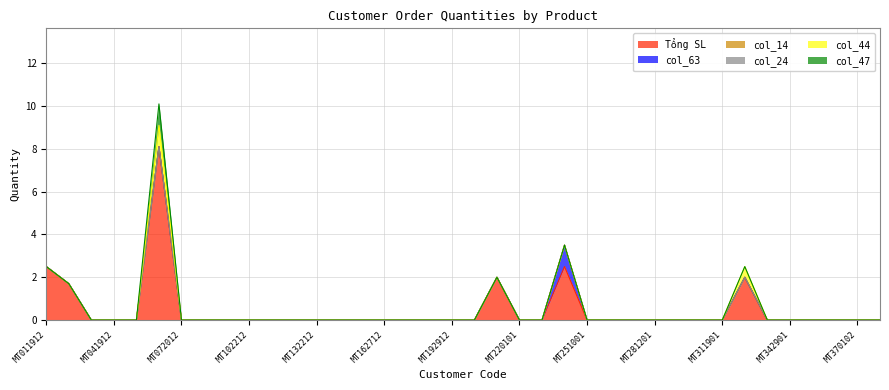

True or false: col_63 and col_14 intersect in this chart.

False